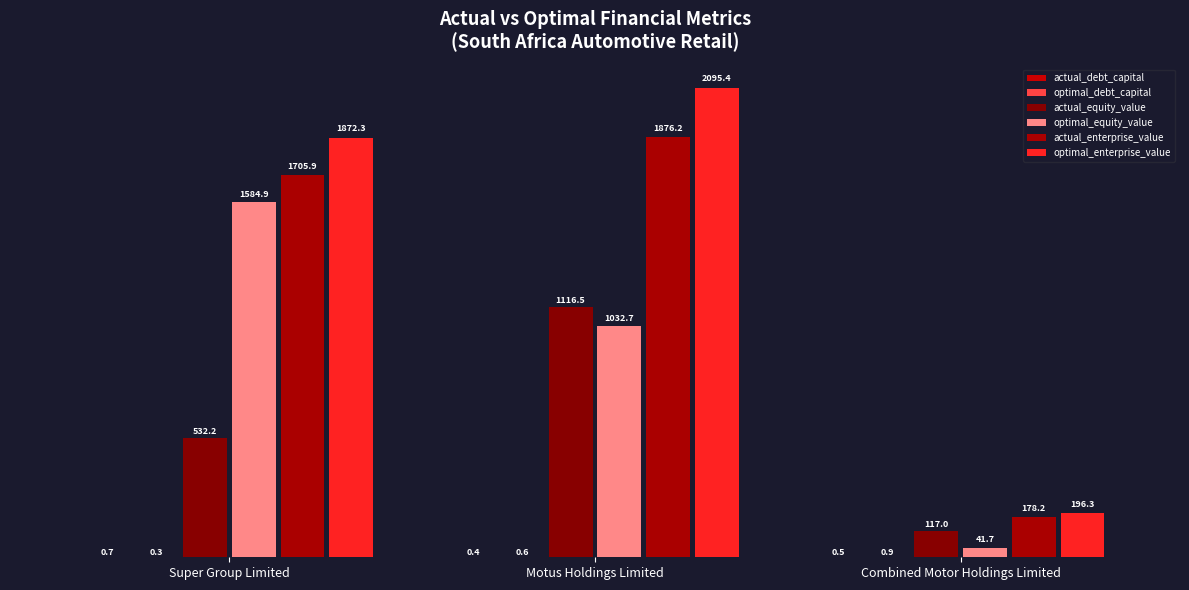

What is the label of the 3rd bar from the left?

Combined Motor Holdings Limited